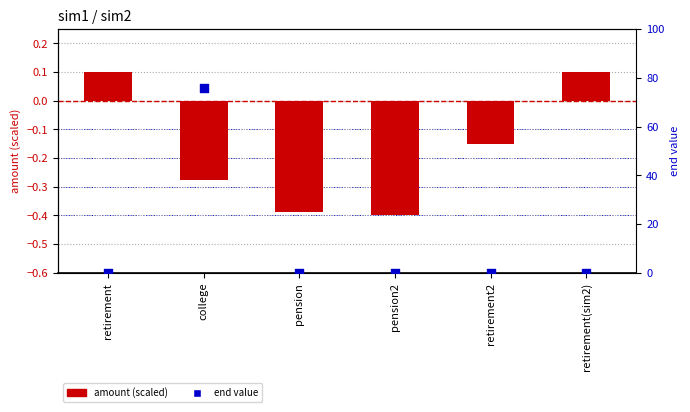

Which series contains the lowest Y value?

amount (scaled)